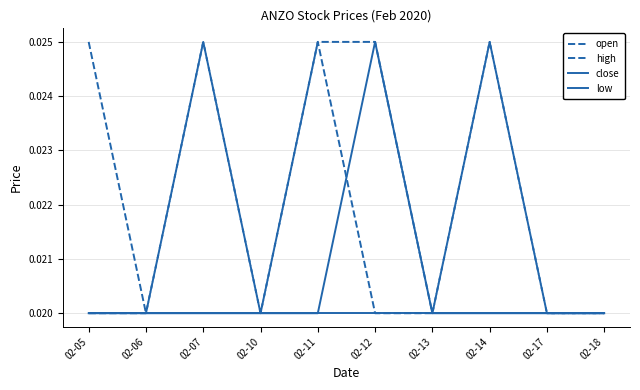

Is this an area chart (filled region under the line)?

No